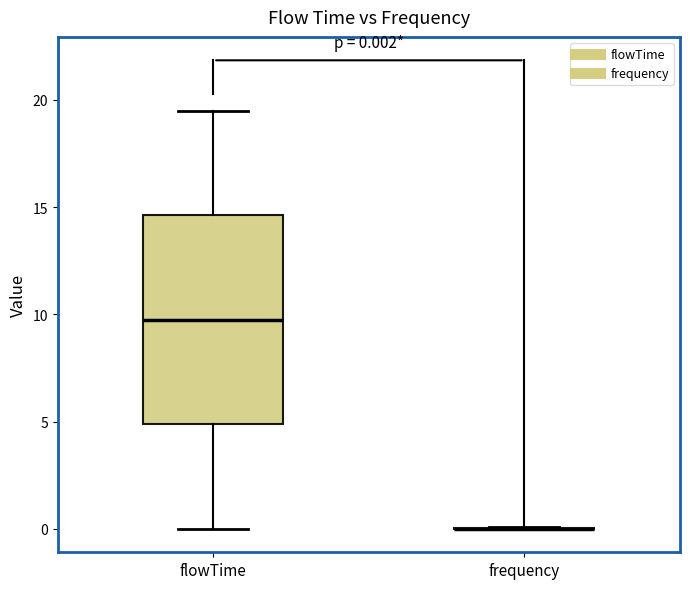

Which box is the tallest, from its lower edge to its upper edge?

flowTime